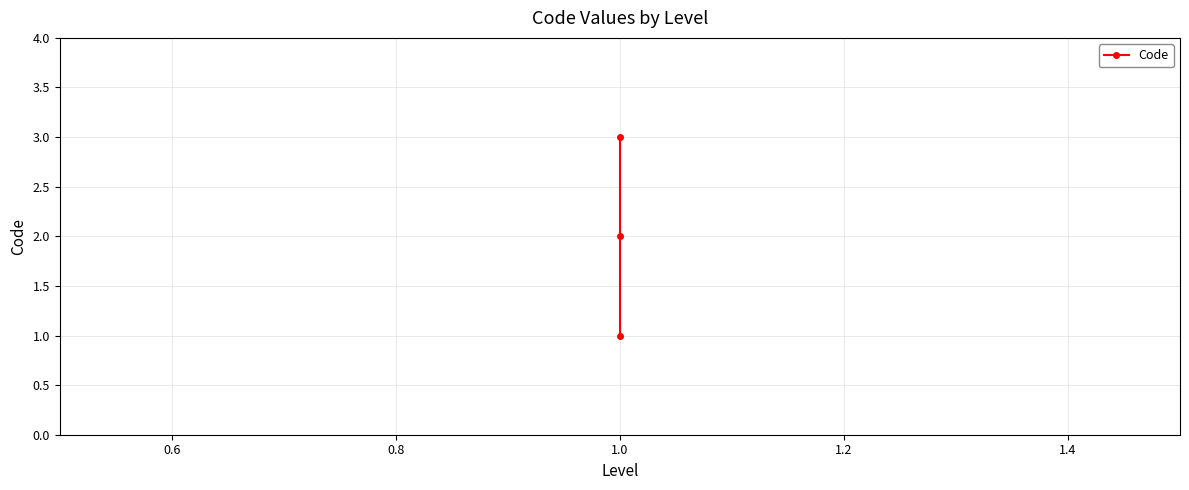

What is the sum of all values?

6